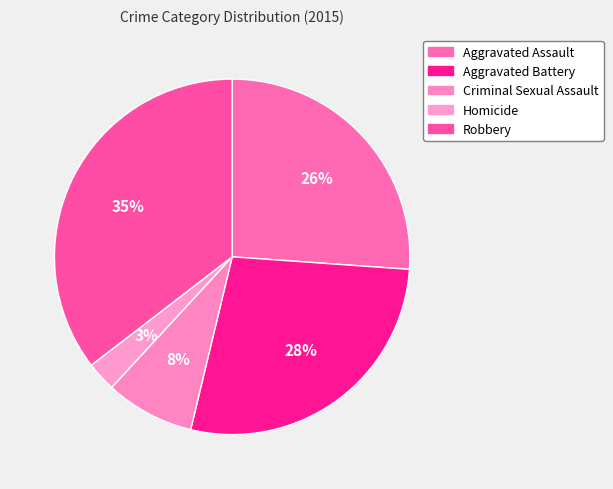

Which category has the biggest portion of the pie?

Robbery